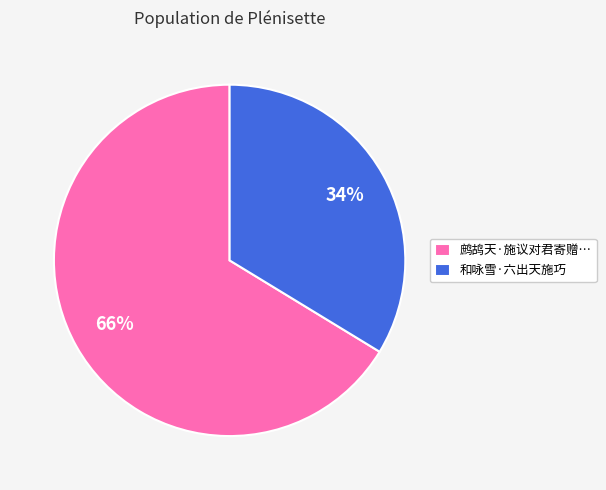

What is the largest slice in the pie chart?

鹧鸪天·施议对君寄赠…